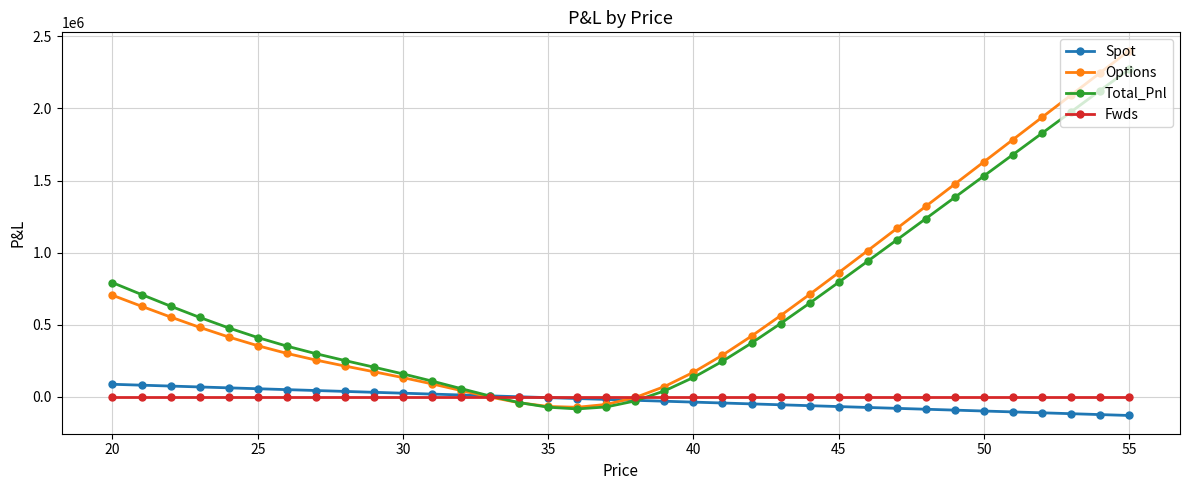

What is the value of the Spot point at the 34th from the left?

-116449.0